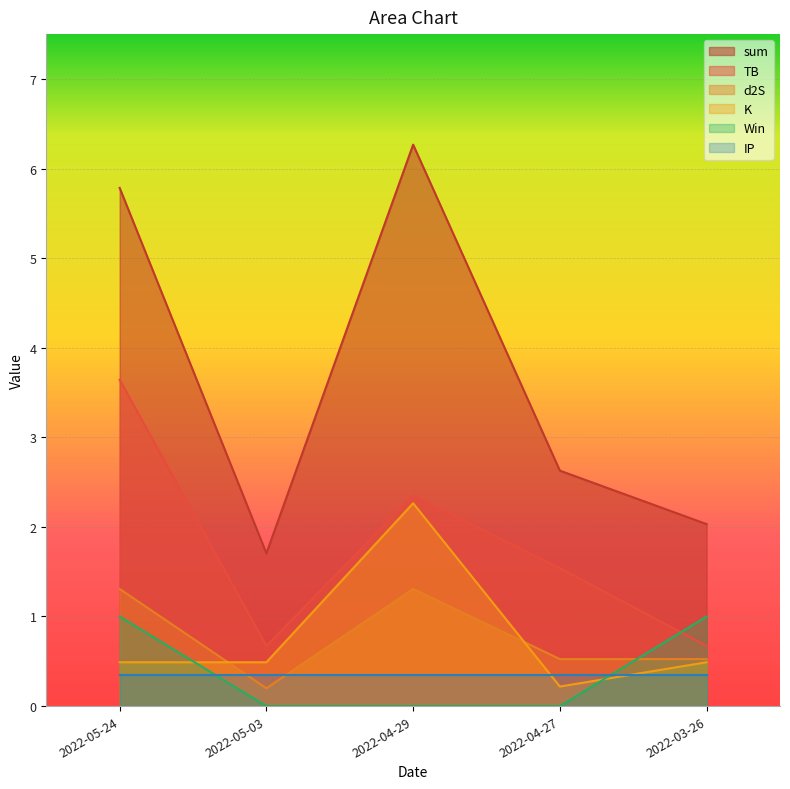

How many intersections are there between Win and d2S?

1